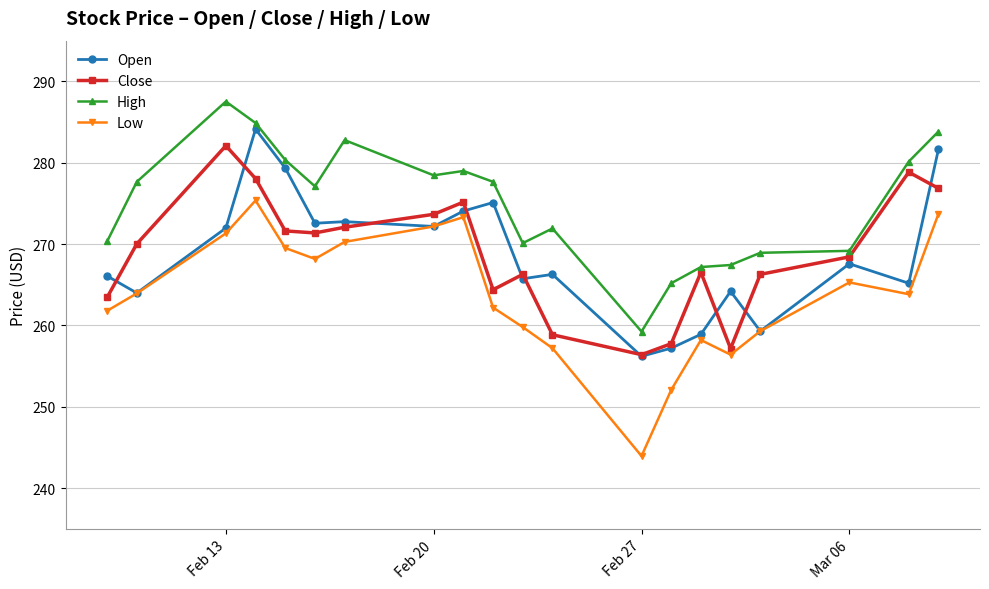

What is the value of the Open point at the 14th from the left?

257.2